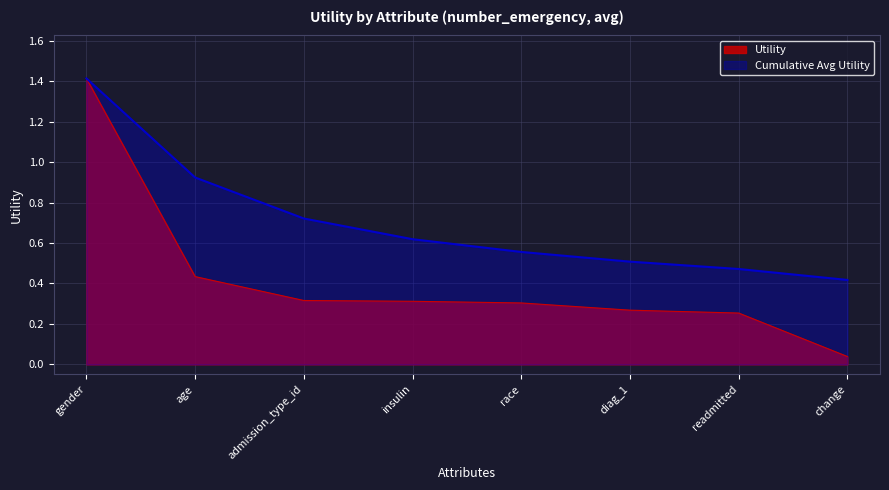

List the labels in order of value, smallest first.

change, readmitted, diag_1, race, insulin, admission_type_id, age, gender